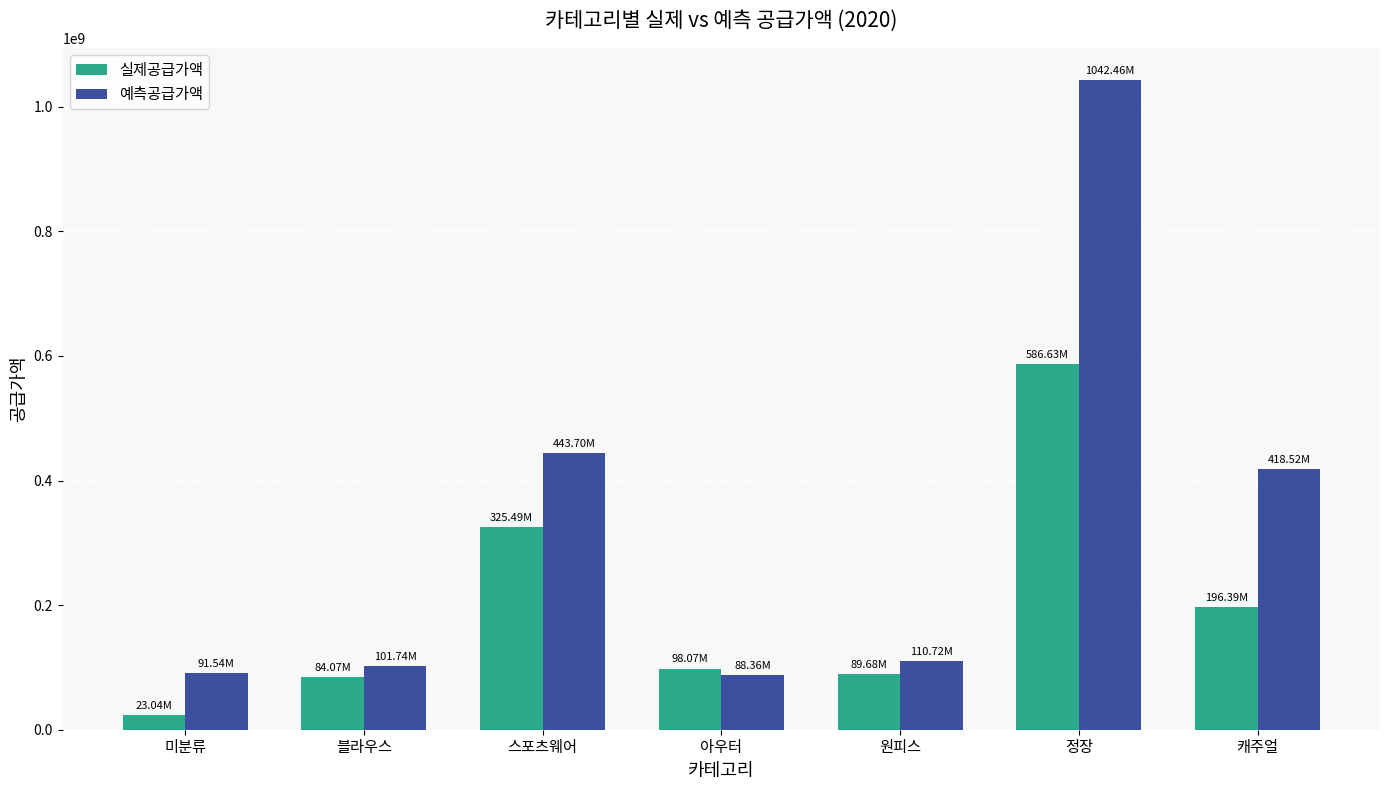

Read the 실제공급가액 value at 스포츠웨어.

325488000